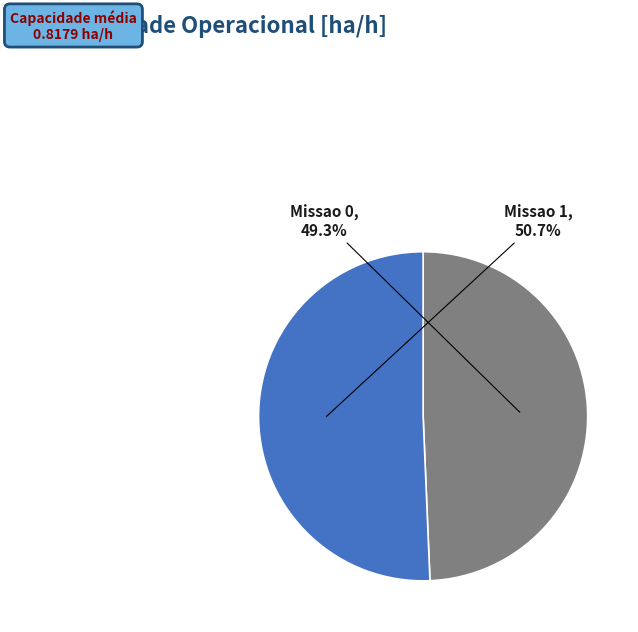

What is the majority slice?

Missao 1